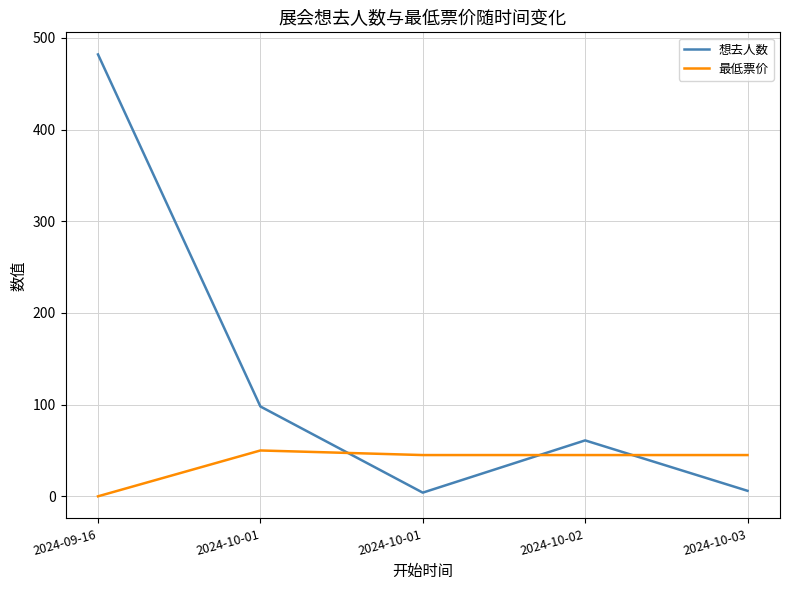

Is this an area chart (filled region under the line)?

No